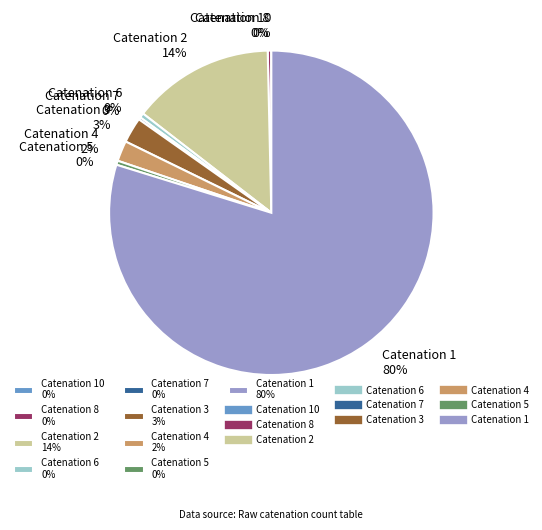

Which slice is the largest?

Catenation 1 80%